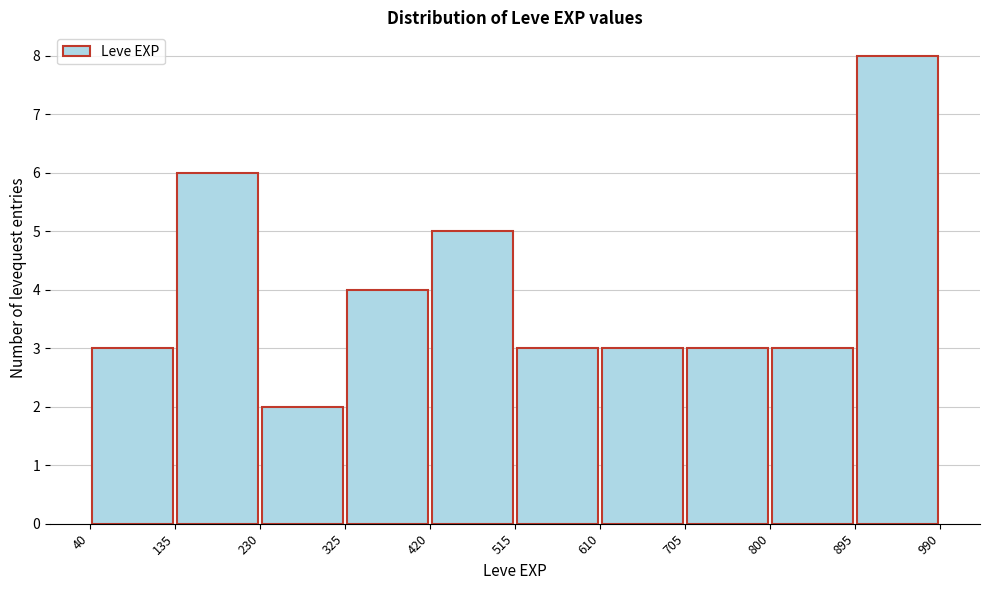

What is the height of the bar covering 515 to 610 on the x-axis? The values are not printed on the chart, so give them approximately, as read against the axis.

3